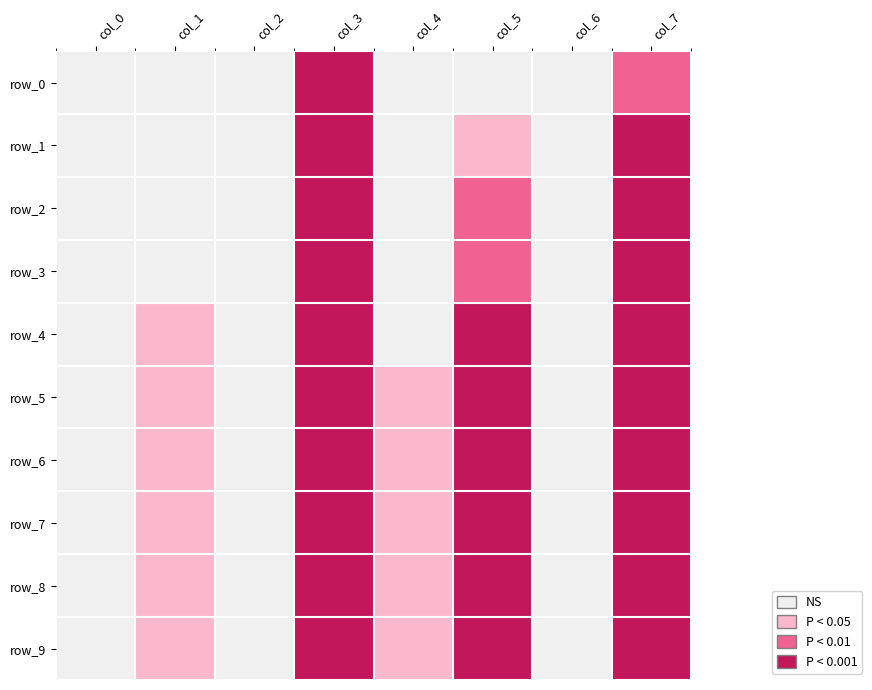

Which series has the largest total across all categories?

row_5